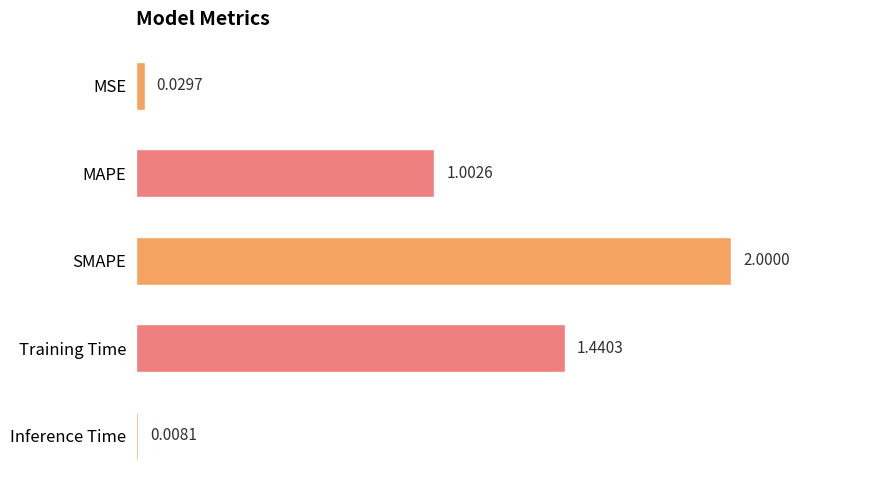

Are the bars horizontal?

Yes